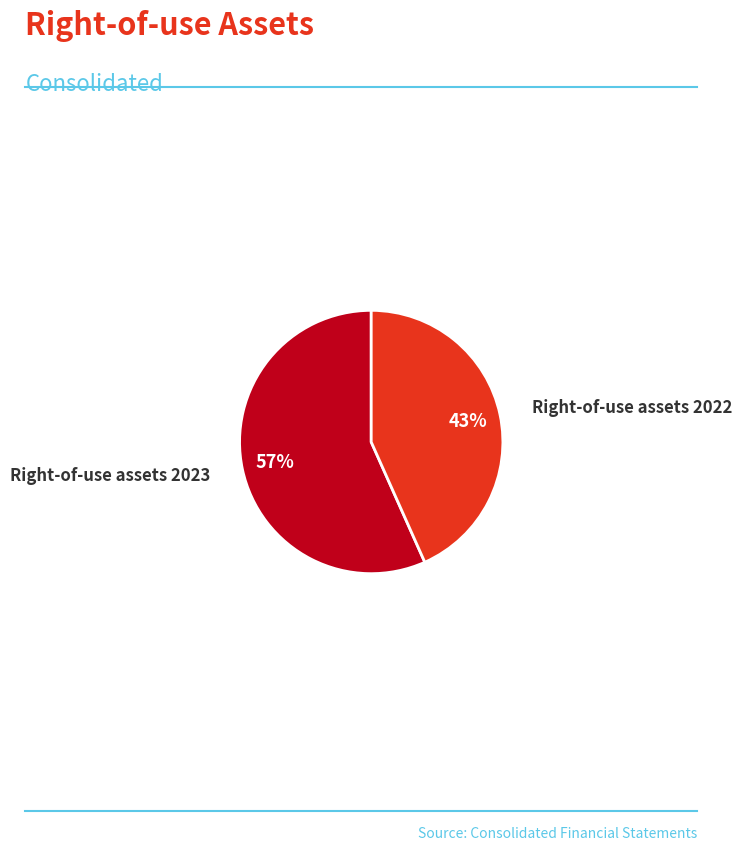

Count the number of slices in the pie.

2